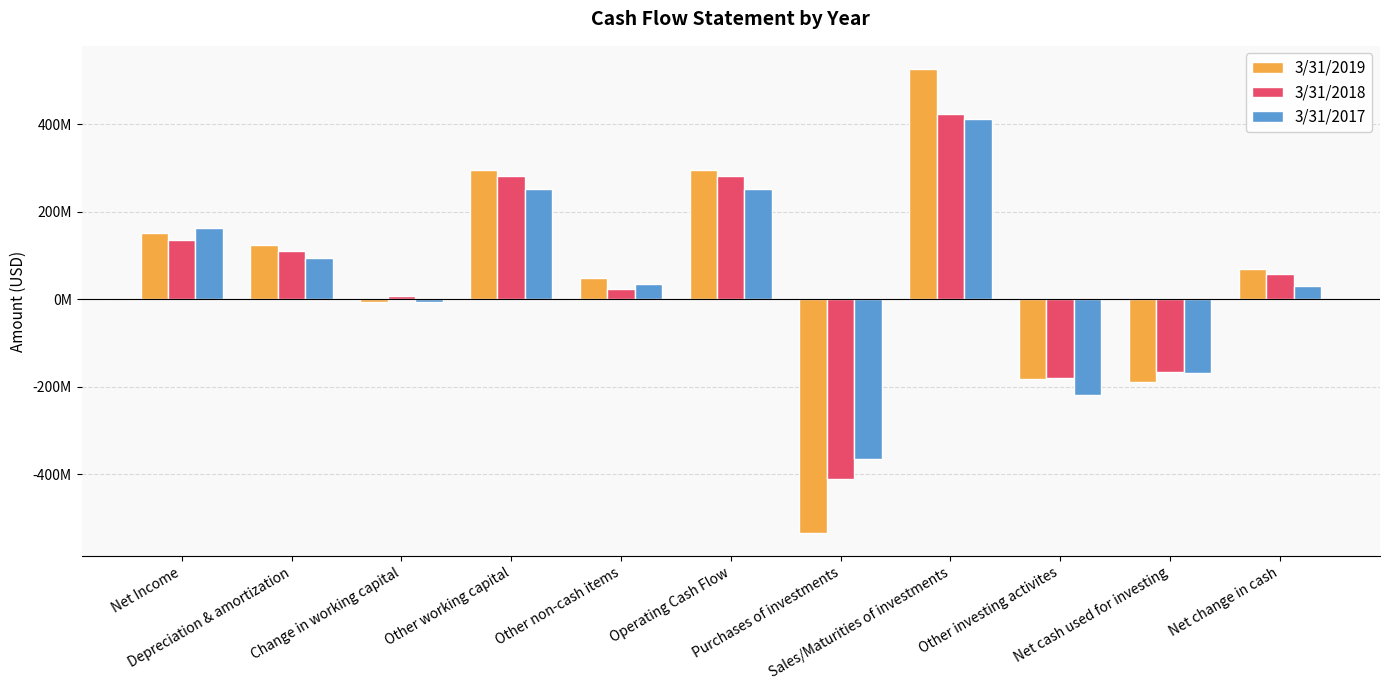

The value of 3/31/2019 at Net change in cash is 69968000. True or false?

True